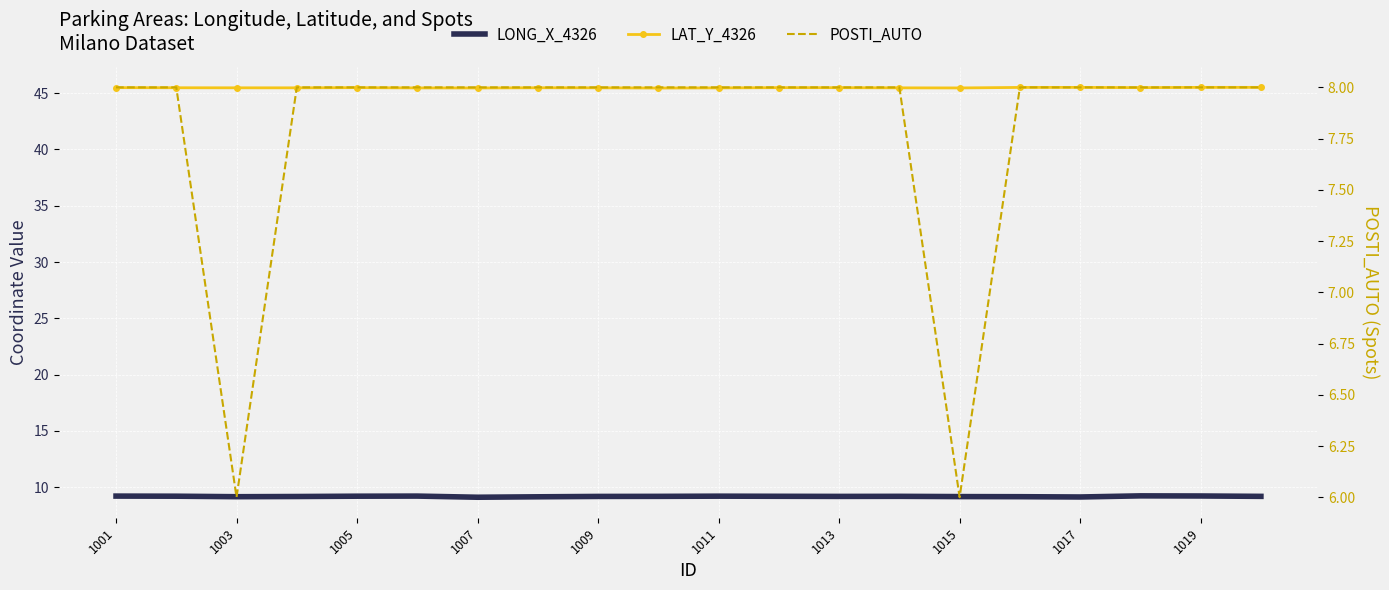

Rank the series at 11 from highest to lowest value.

LAT_Y_4326, LONG_X_4326, POSTI_AUTO